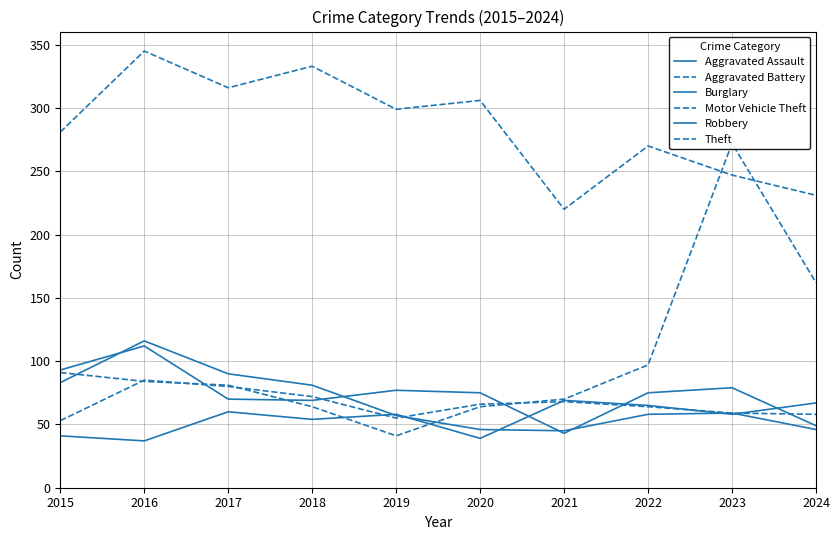

At which category is the sum across all series the highest?

2016